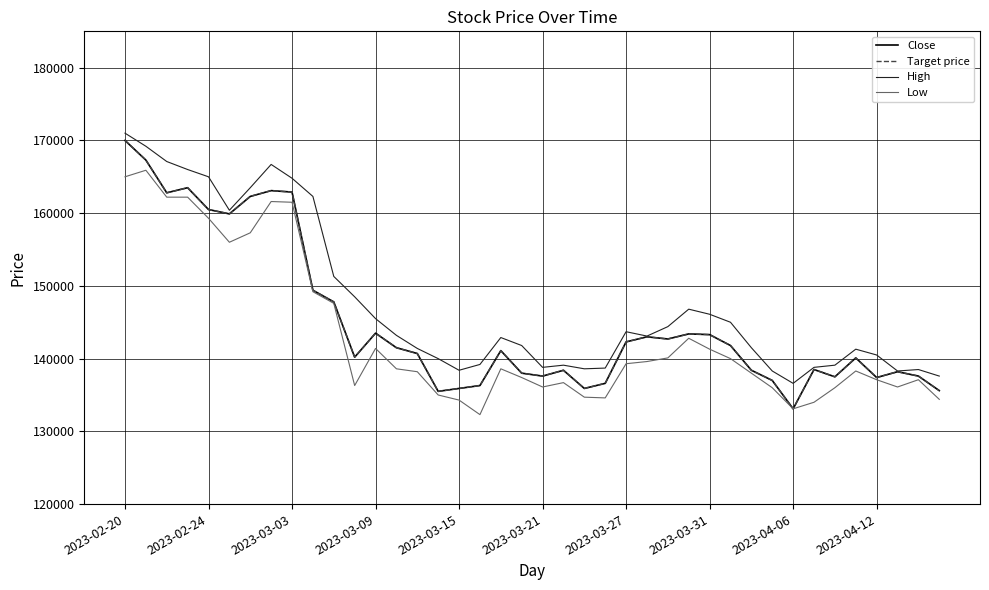

Is this an area chart (filled region under the line)?

No